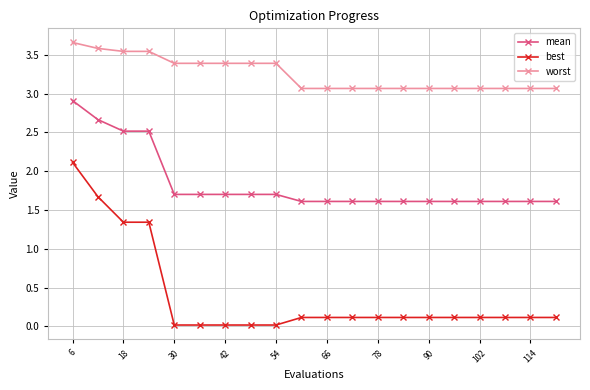

Rank the series by their maximum value, from lowest to highest.

best, mean, worst